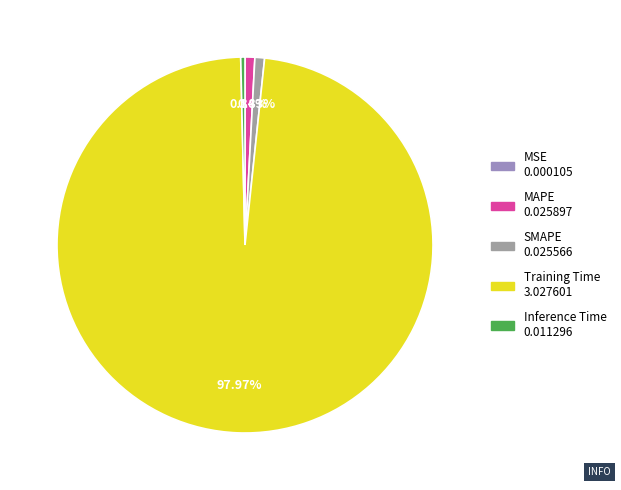

Rank the categories by value from highest to lowest.

Training Time, MAPE, SMAPE, Inference Time, MSE